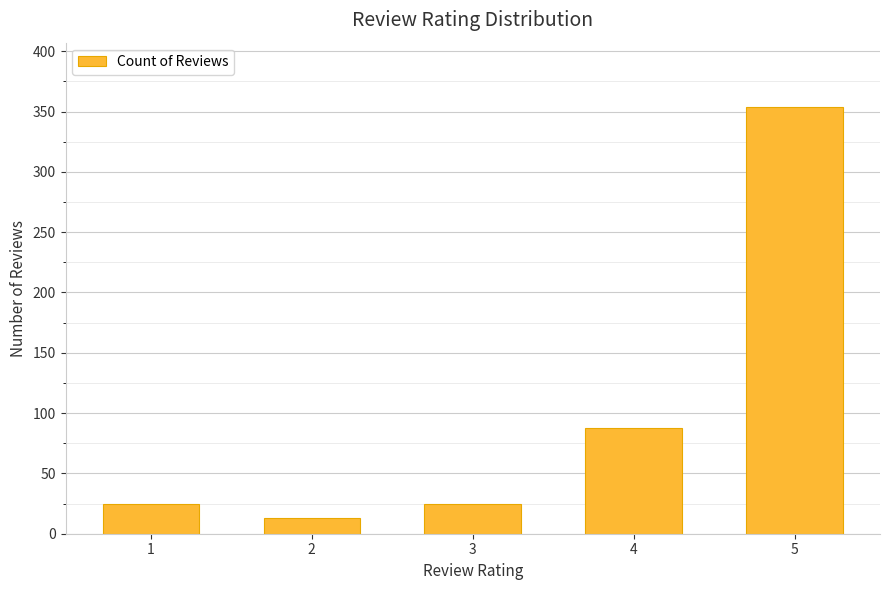

What is the change in value from 4 to 5?

+266